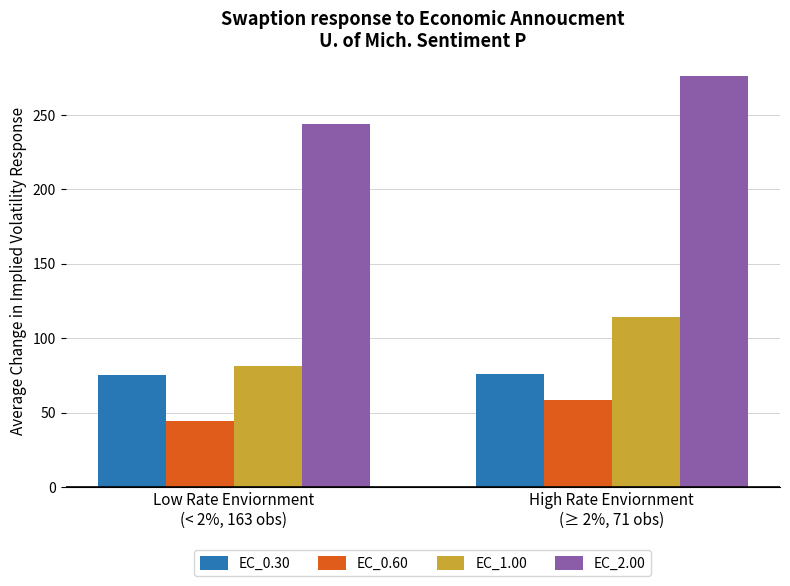

How many groups of bars are there?

2